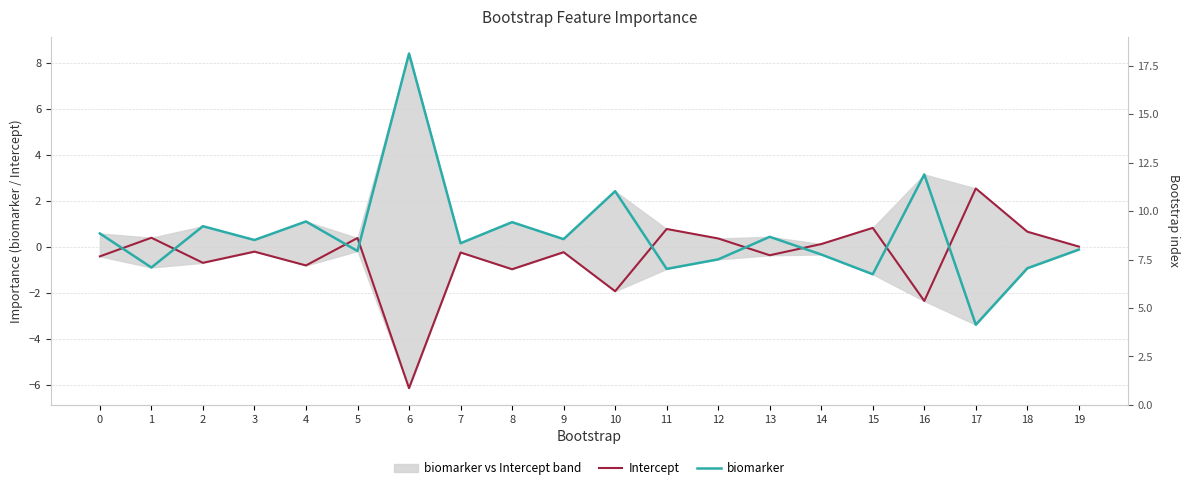

How many data points in biomarker are less than 0?

9